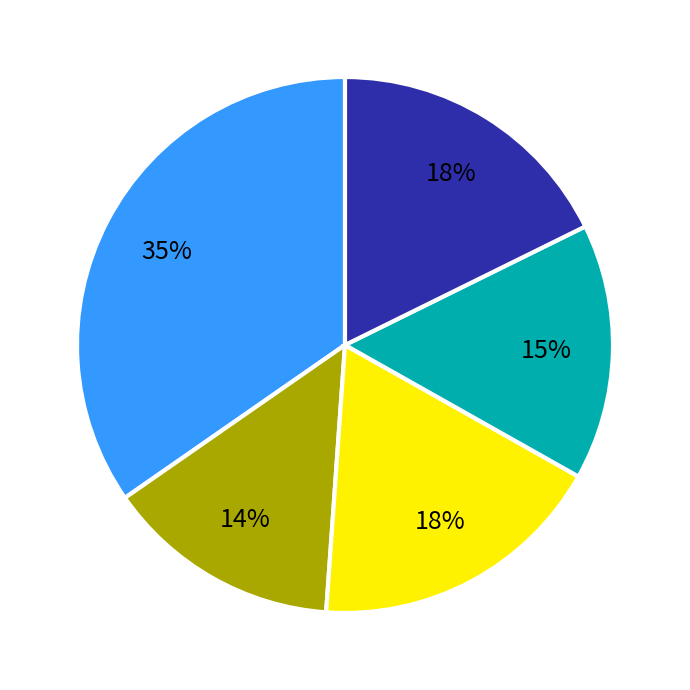

To the nearest percent, what is the average slice percentage?

20%